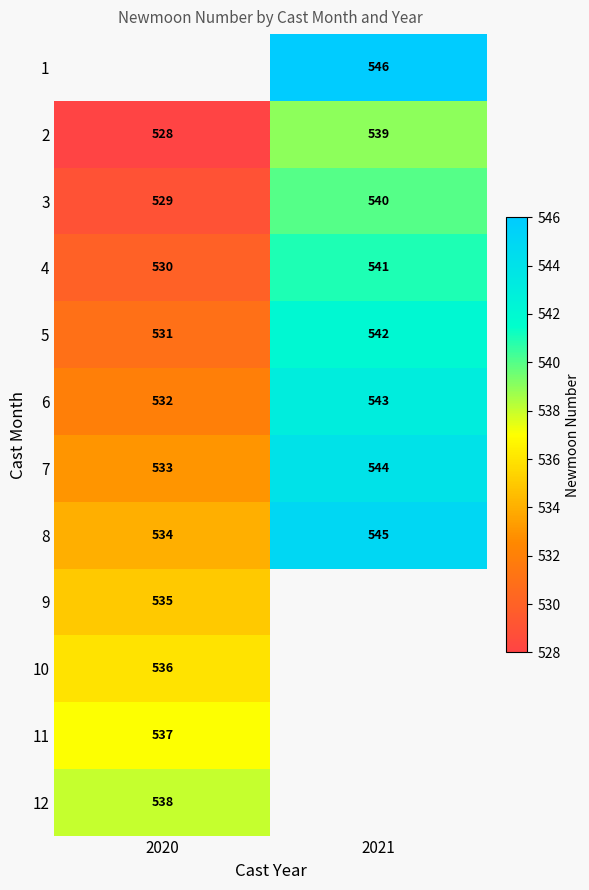

What is the maximum value shown in the chart?

546.0